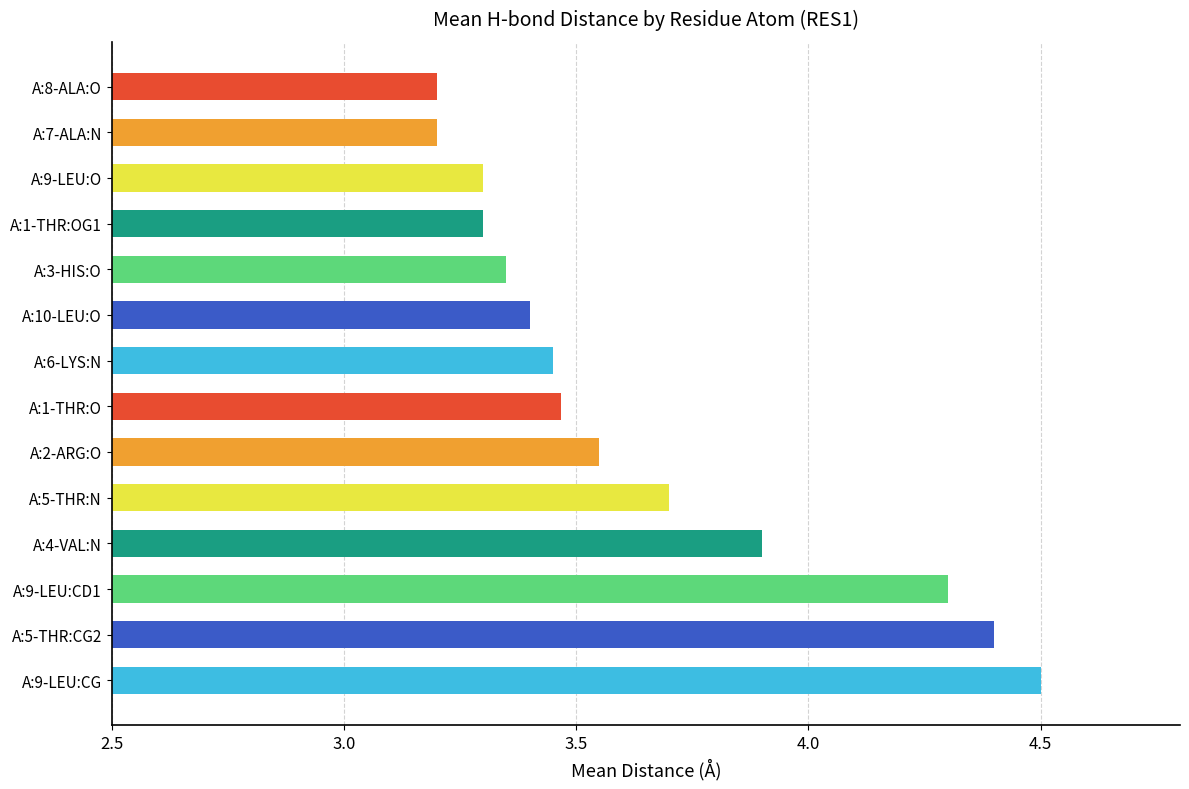

Which has a higher value, A:9-LEU:O or A:8-ALA:O?

A:9-LEU:O